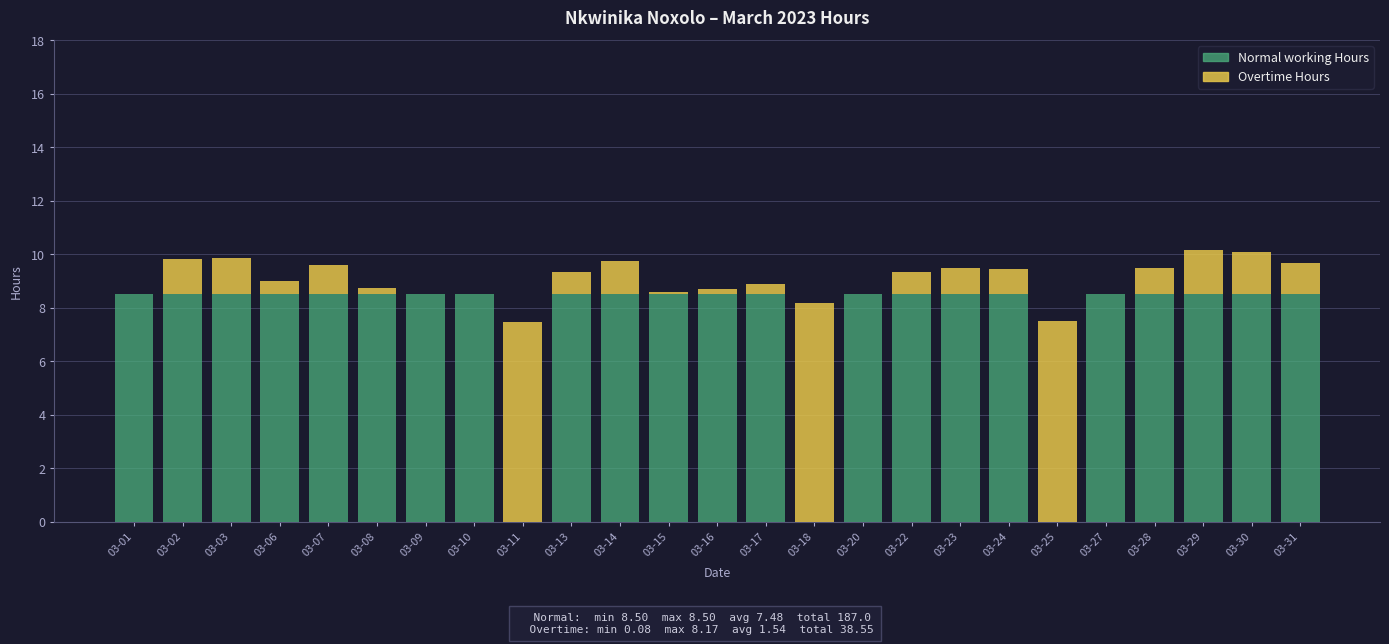

What is the sum of the Normal working Hours values at 03-11 and 03-22?

8.5